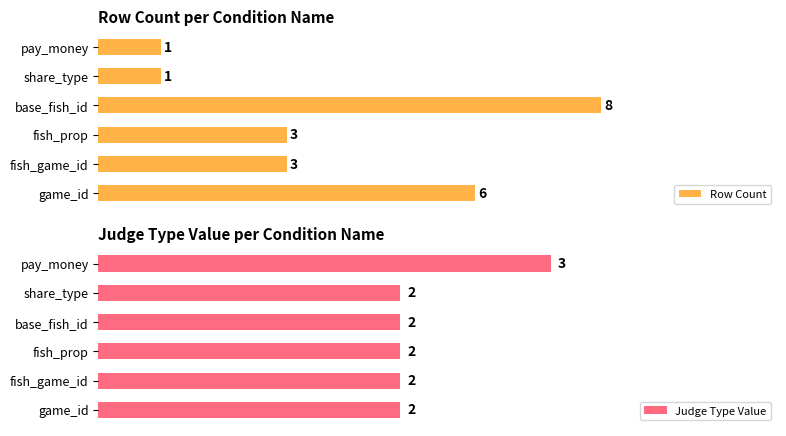

What is the spread (max minus min) of values at game_id?

4